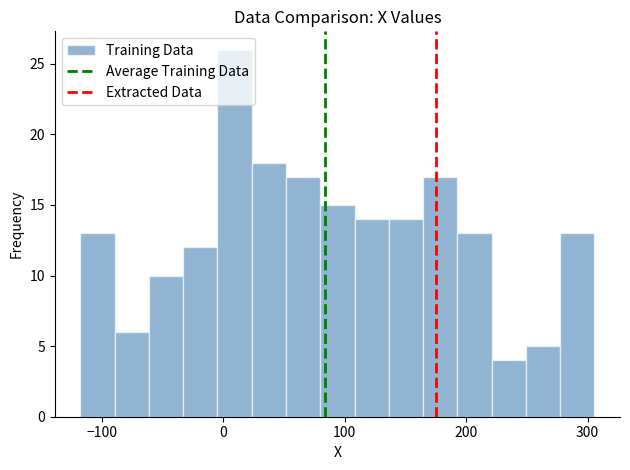

Around what value on the x-axis is the tallest bar? Give the approximate position of its centre, as read against the axis.

10